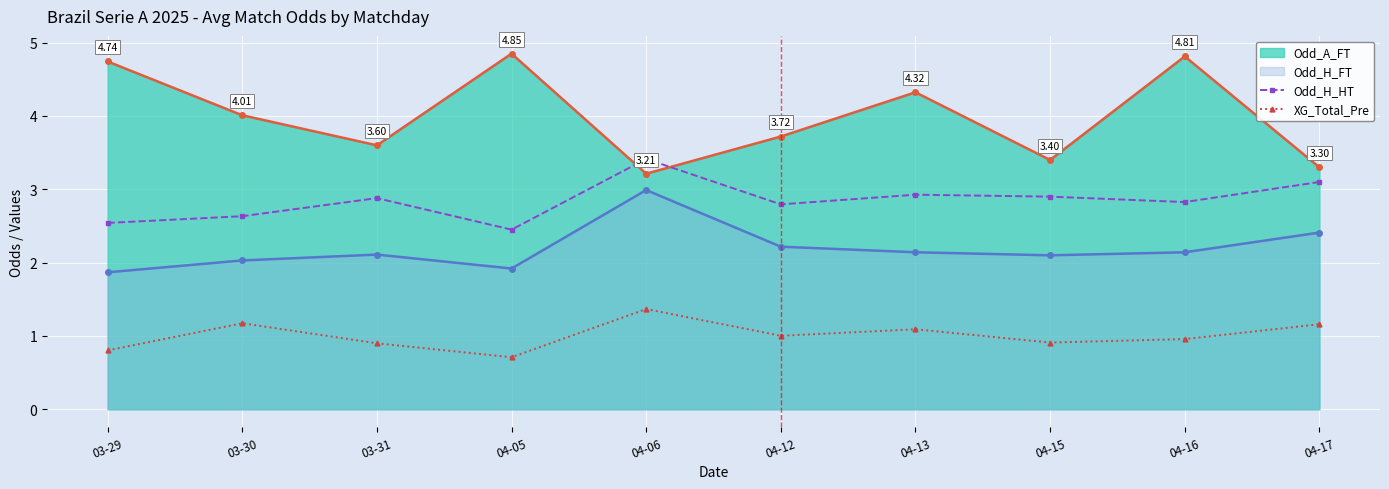

What is the label of the 2nd point from the right?

04-16